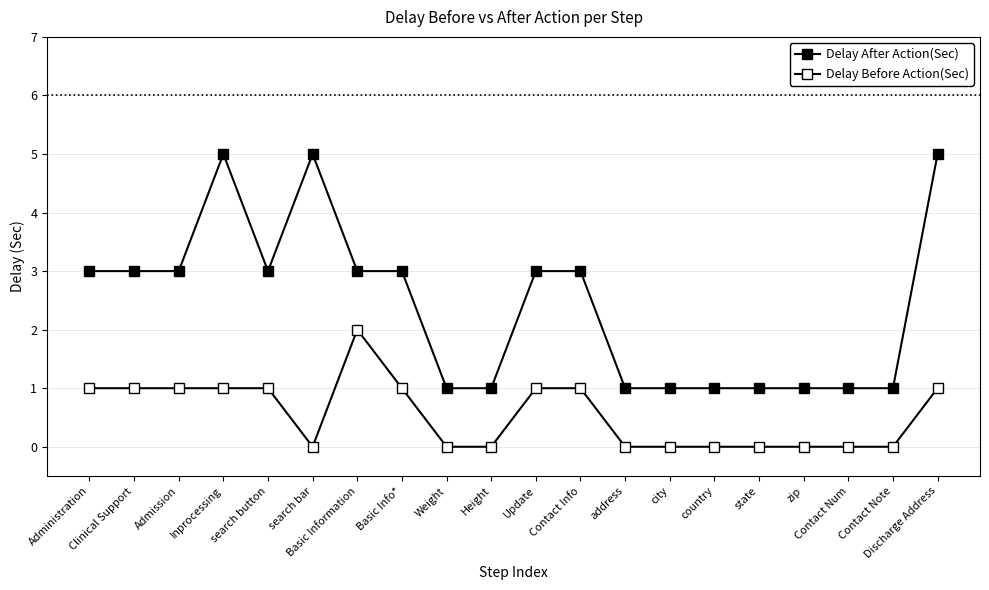

In Delay After Action(Sec), how many points are lower than both neighbors (excluding endpoints)?

1